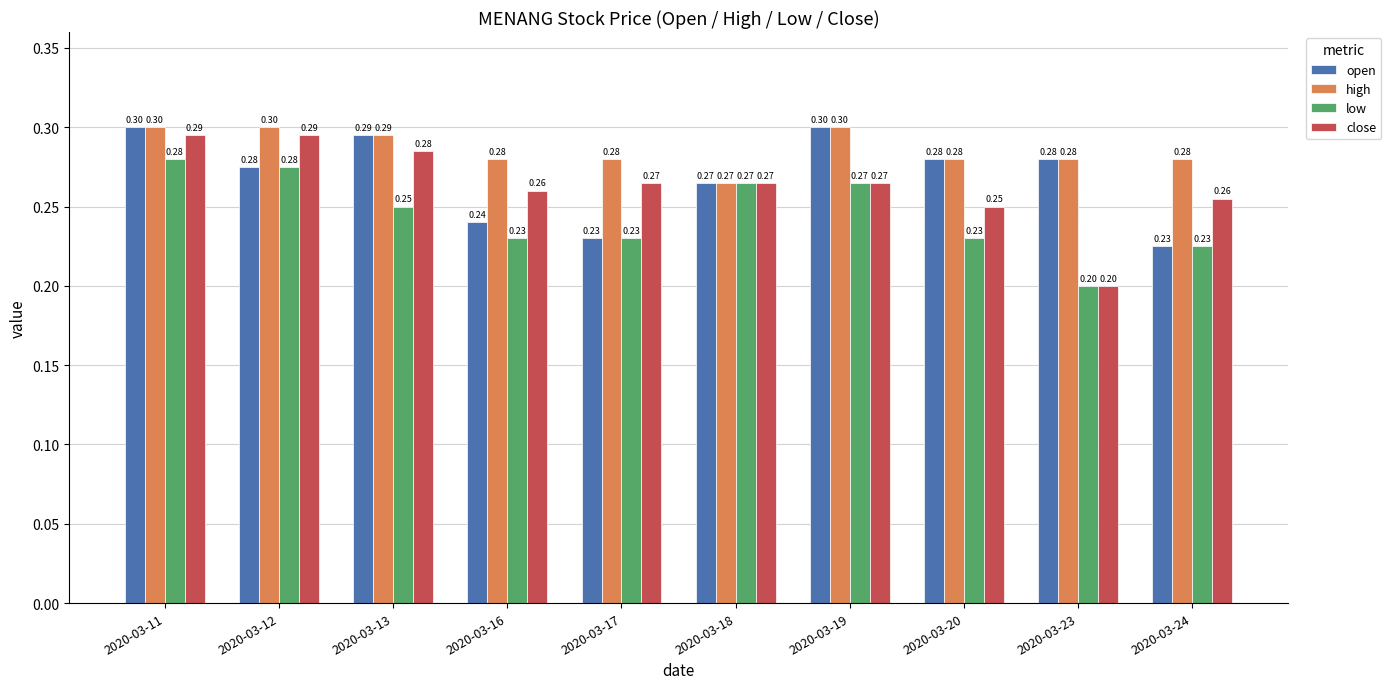

Rank the series at 2020-03-16 from lowest to highest value.

low, open, close, high